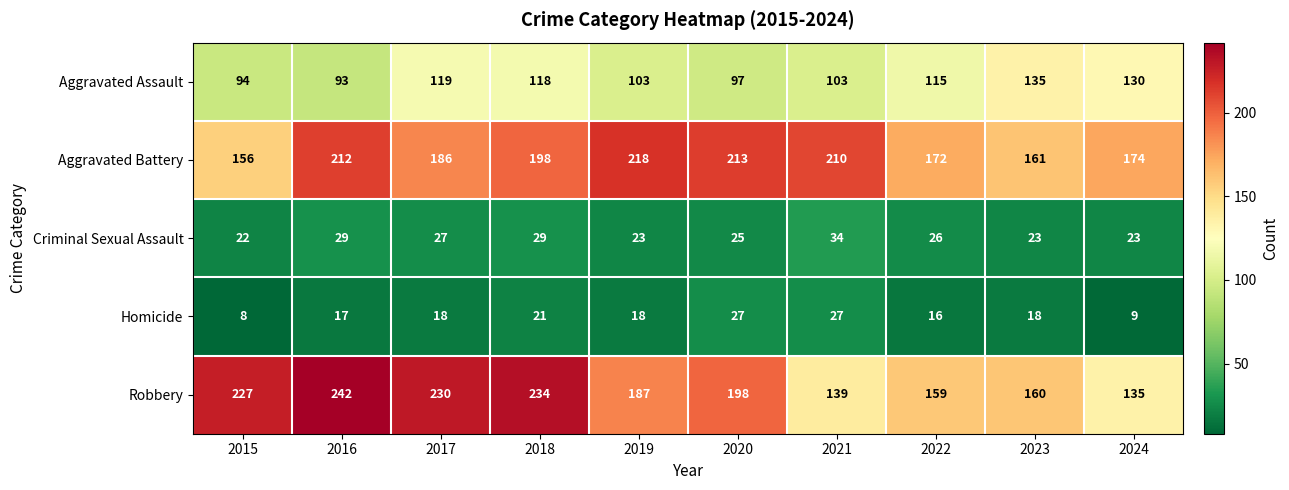

Which series changed the most between 2015 and 2023?

Robbery